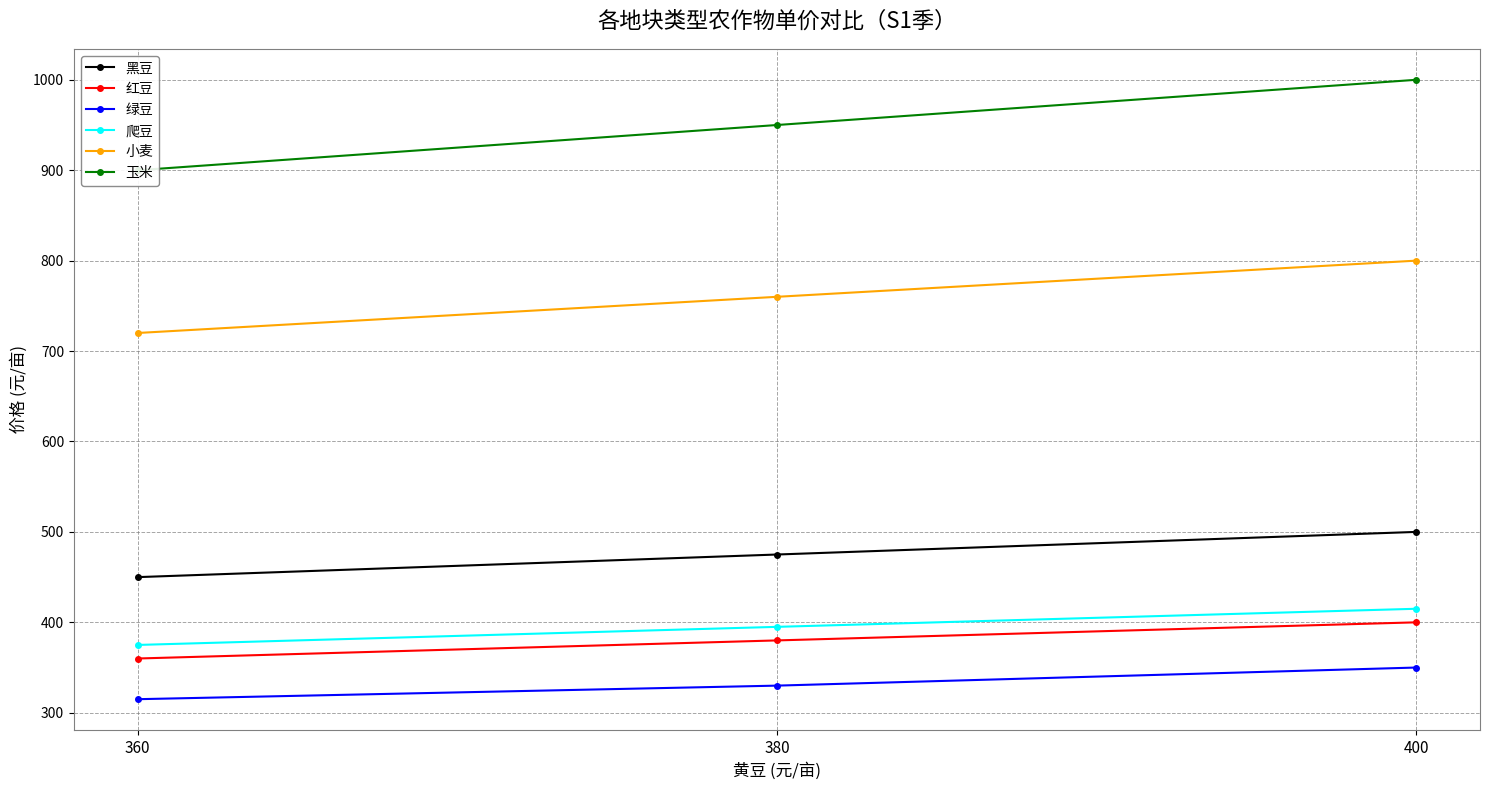

What is the total value across all series at 360?

3120